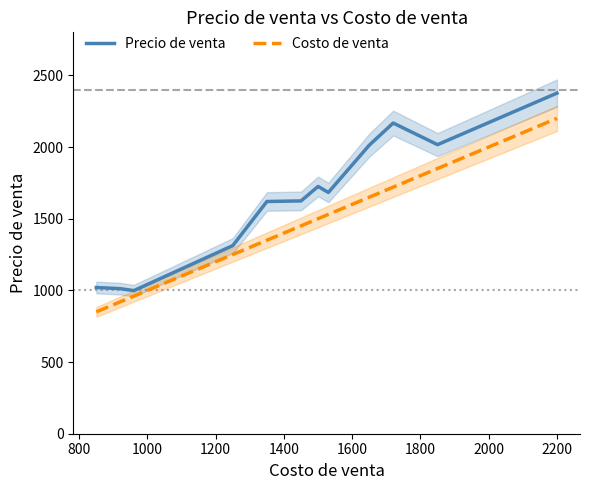

What is the lowest value of the Costo de venta series?

850.0